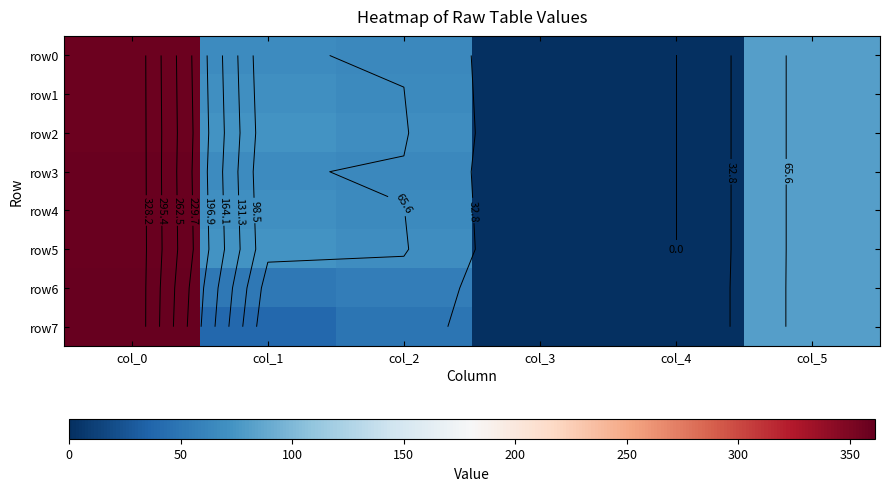

Between col_0 and col_5, which series saw the biggest shift?

row7